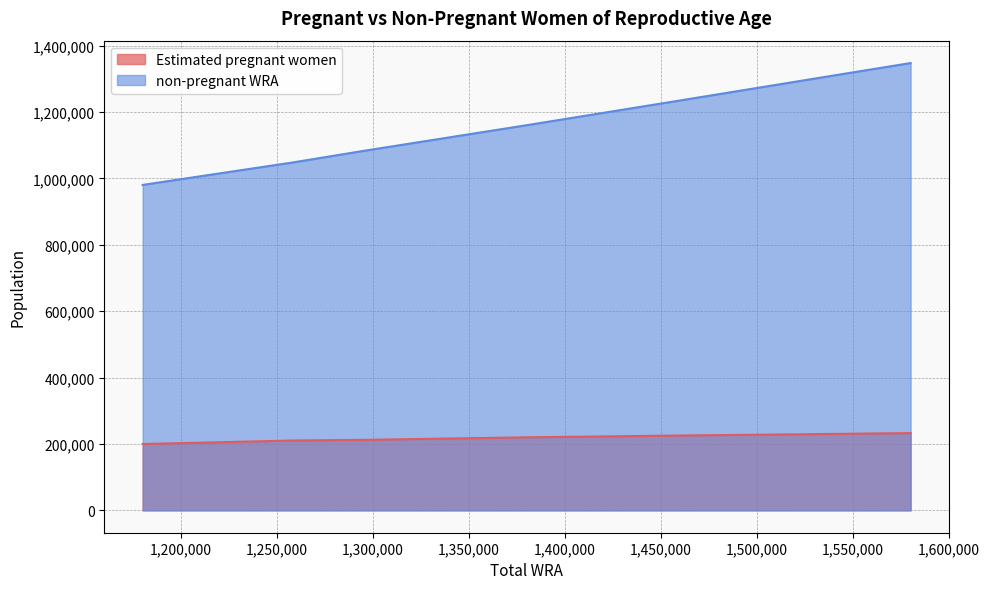

At 1418000, list the series in order from largest to smallest.

non-pregnant WRA, Estimated pregnant women